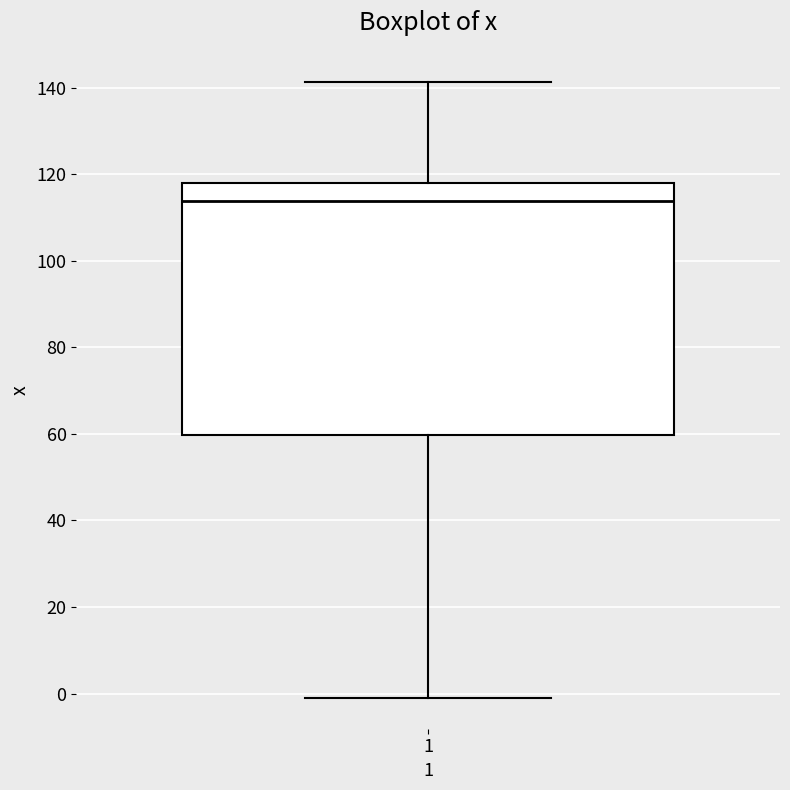

Where does the upper whisker of the box at x = 1 end on the y-axis? The values are not printed on the chart, so give them approximately, as read against the axis.

142